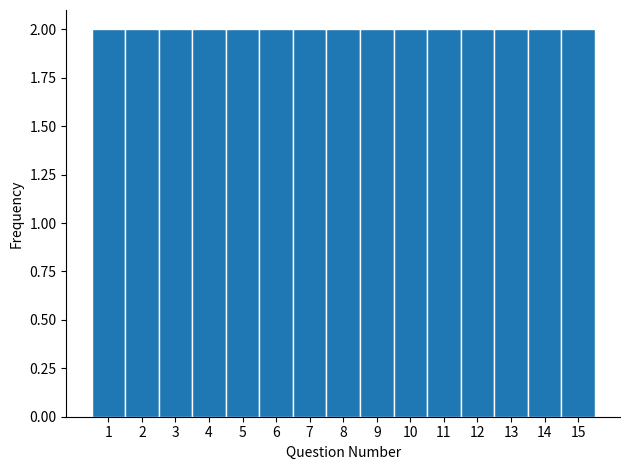

Reading left to right, list every bar in this chart as the range it spans on the x-axis followed by its height. The values are not printed on the chart, so give them approximately, as read against the axis.

0.5 to 1.5: 2
1.5 to 2.5: 2
2.5 to 3.5: 2
3.5 to 4.5: 2
4.5 to 5.5: 2
5.5 to 6.5: 2
6.5 to 7.5: 2
7.5 to 8.5: 2
8.5 to 9.5: 2
9.5 to 10.5: 2
10.5 to 11.5: 2
11.5 to 12.5: 2
12.5 to 13.5: 2
13.5 to 14.5: 2
14.5 to 15.5: 2